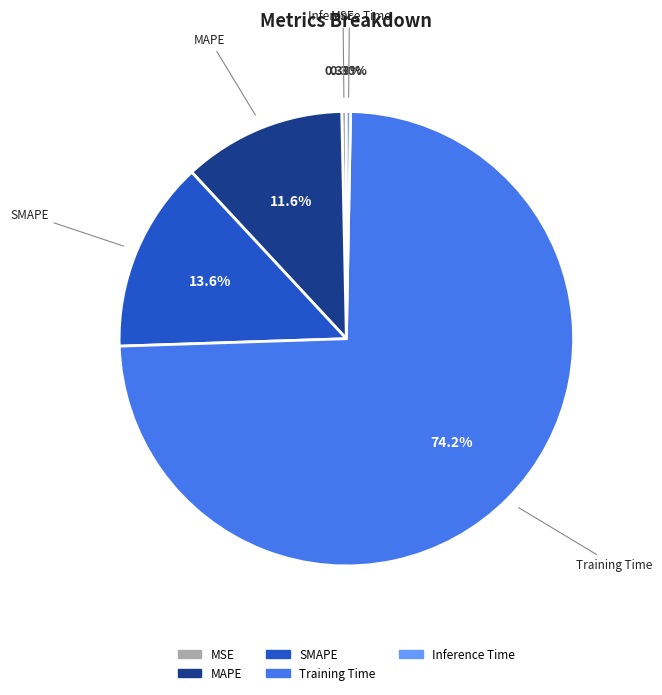

What is the largest slice in the pie chart?

Training Time